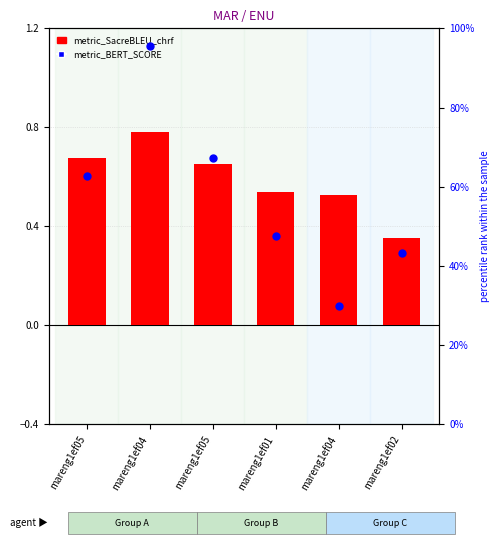

What is the total value across all series at mareng1ef05?

63.4